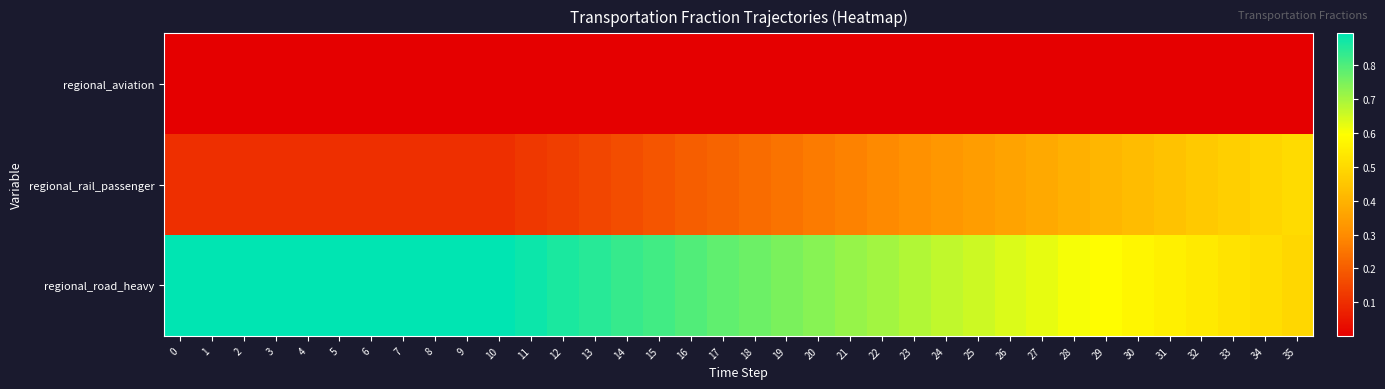

What is the total value across all series at 5?

1.0